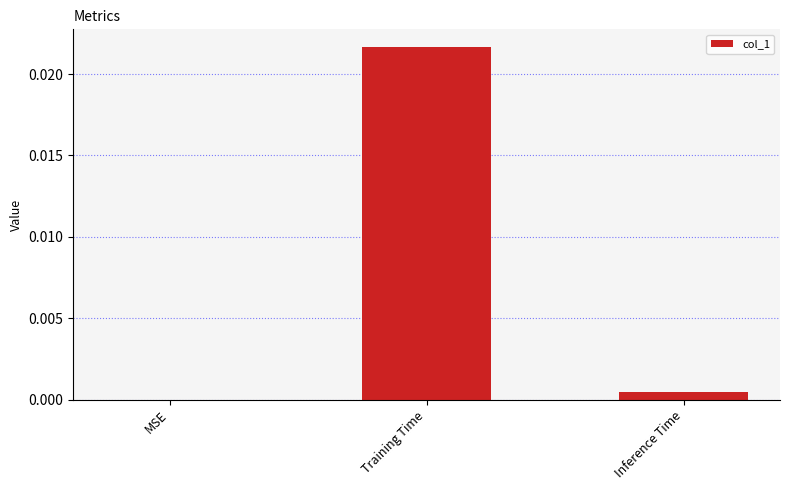

Between Training Time and Inference Time, which is larger?

Training Time